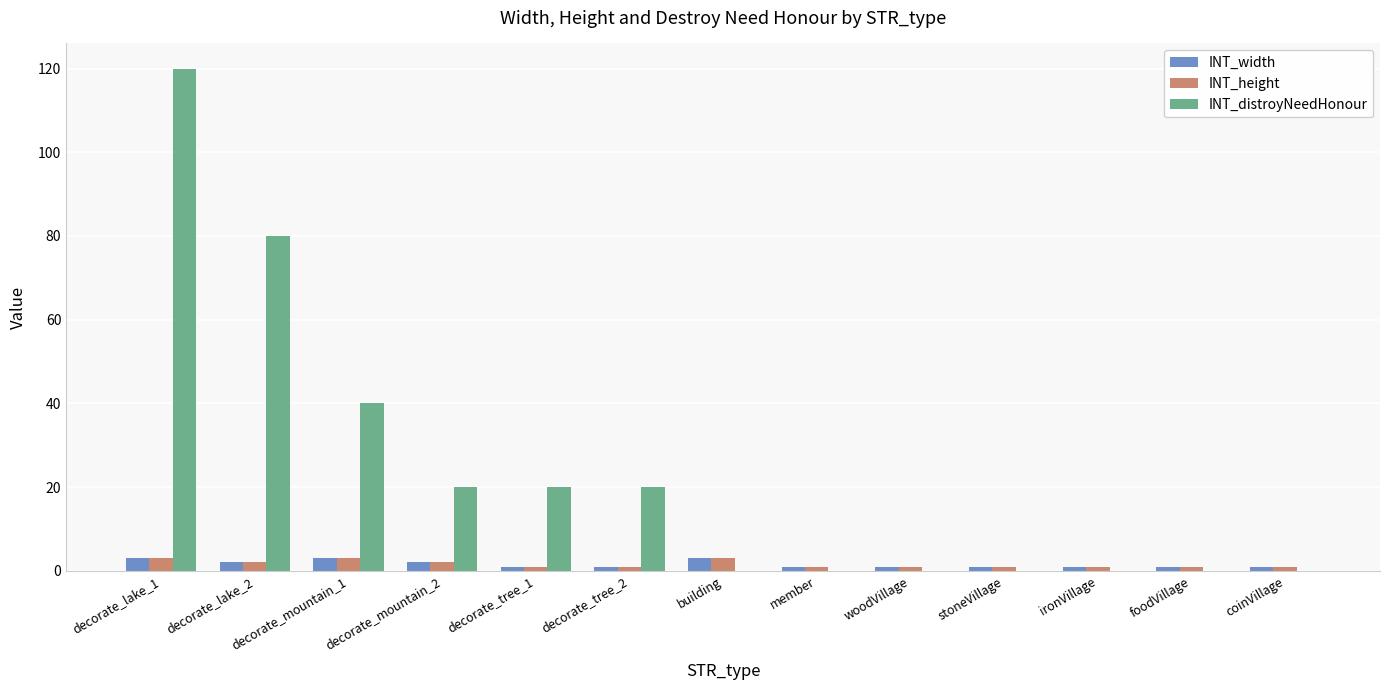

Which label corresponds to the largest value in the chart?

decorate_lake_1